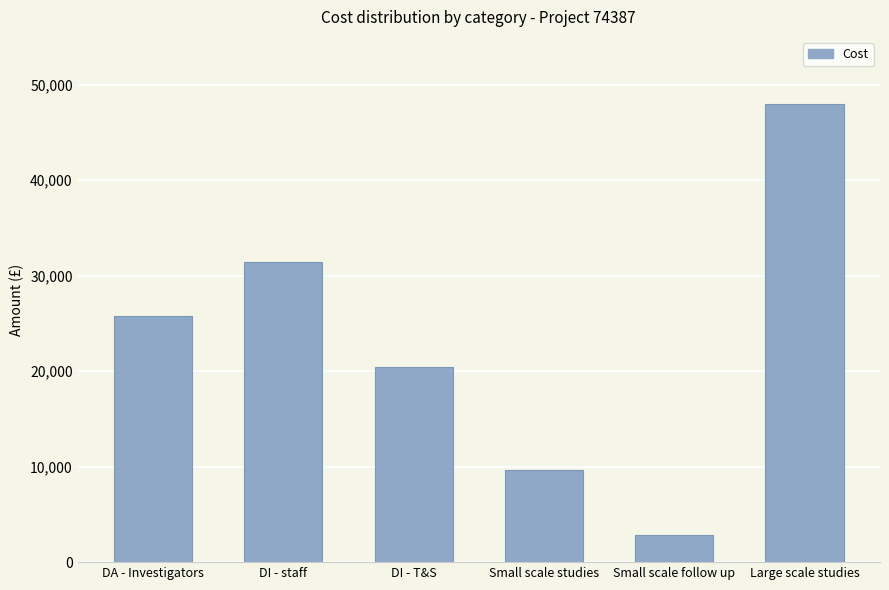

Which has a higher value, DI - staff or Small scale studies?

DI - staff